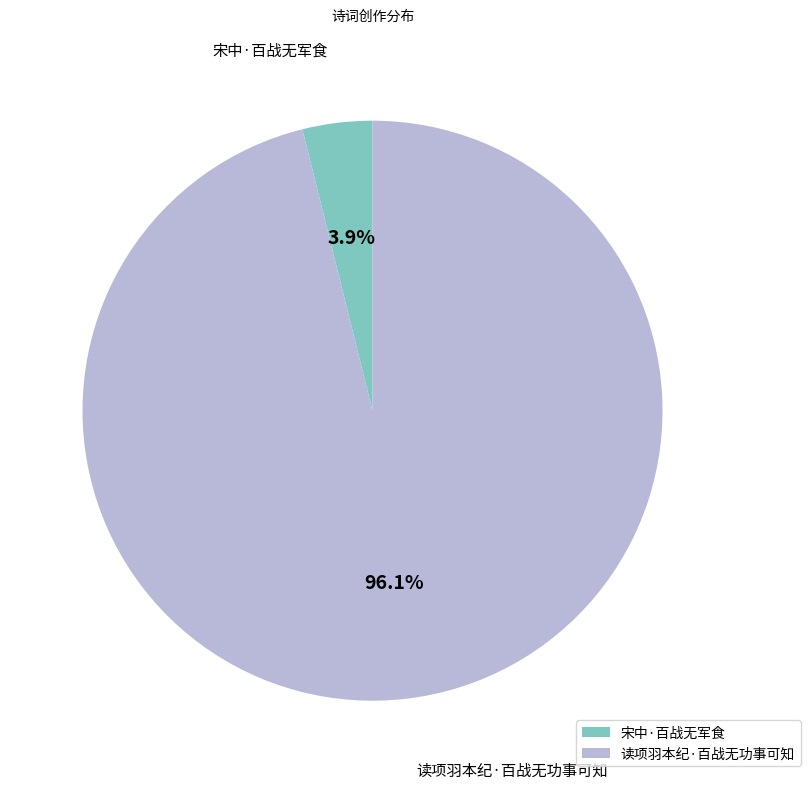

Is it true that 读项羽本纪·百战无功事可知 is 85% of the pie?

False